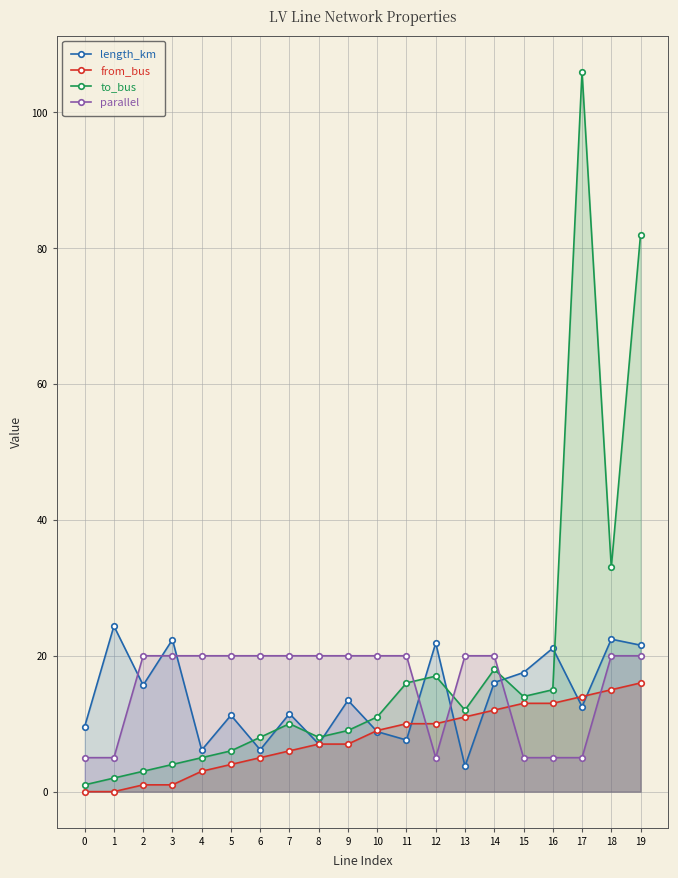

How many data points does each series have?

20